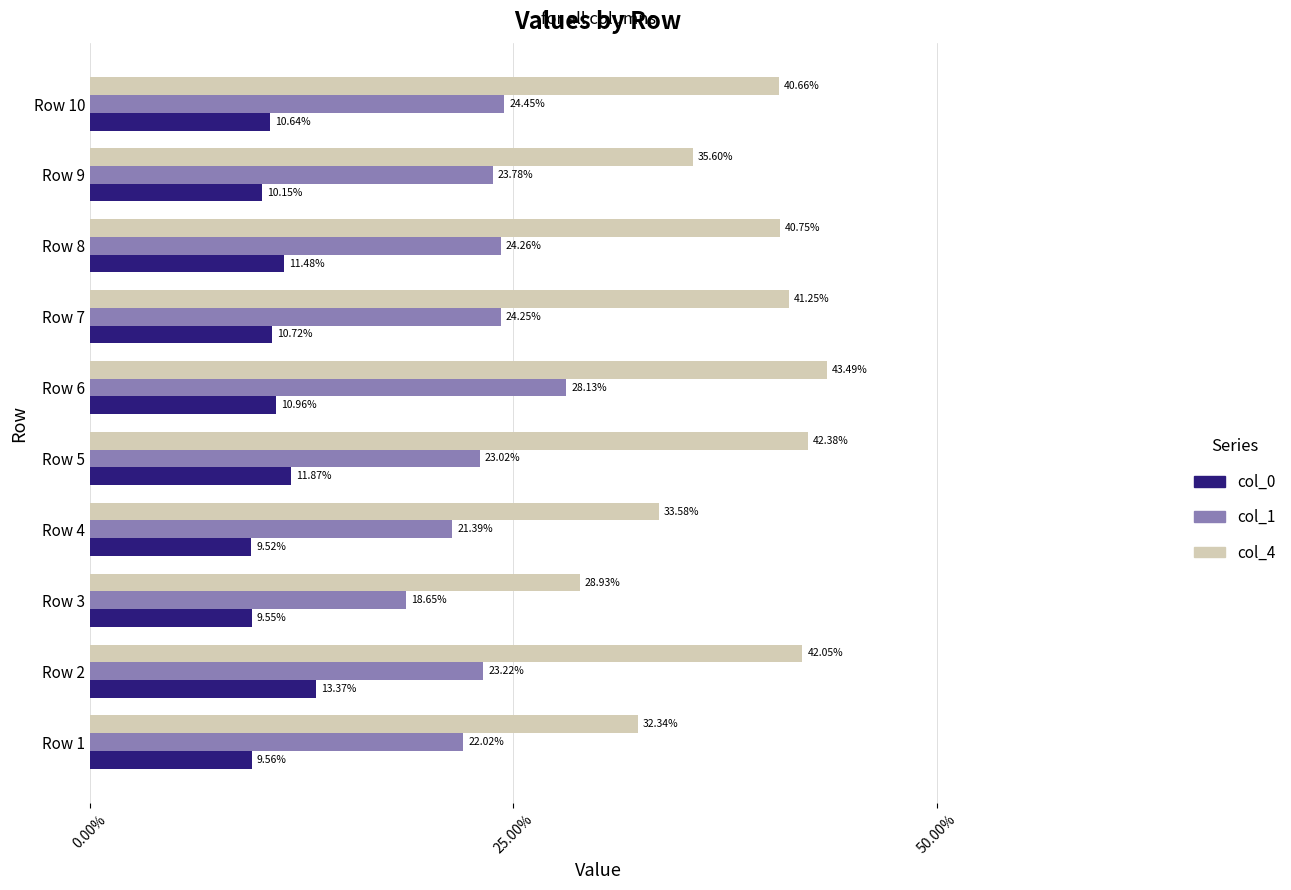

What are all the series names shown in the legend?

col_0, col_1, col_4